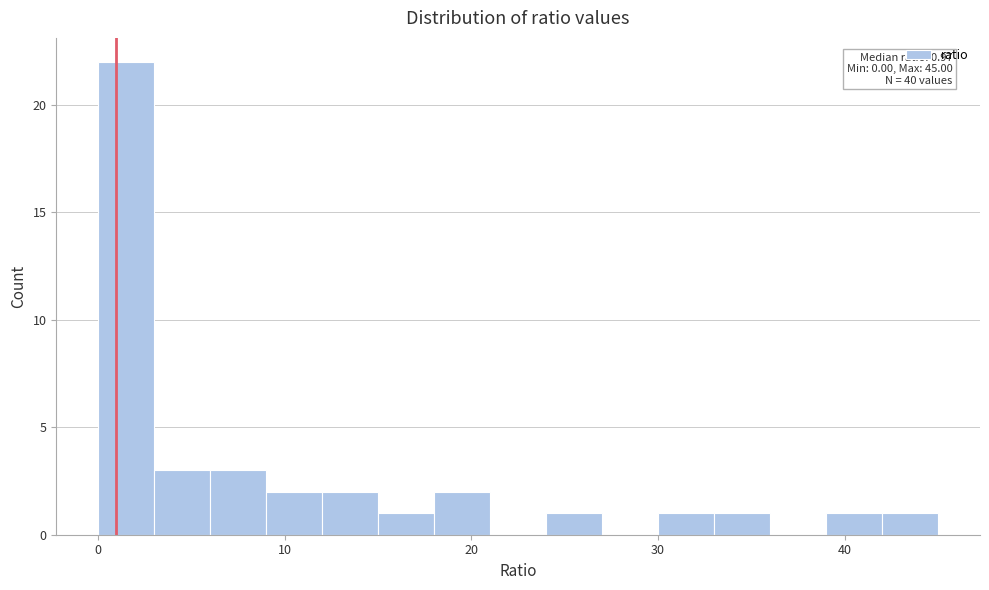

Read against the x-axis, roughly where is the centre of the tallest bar?

2